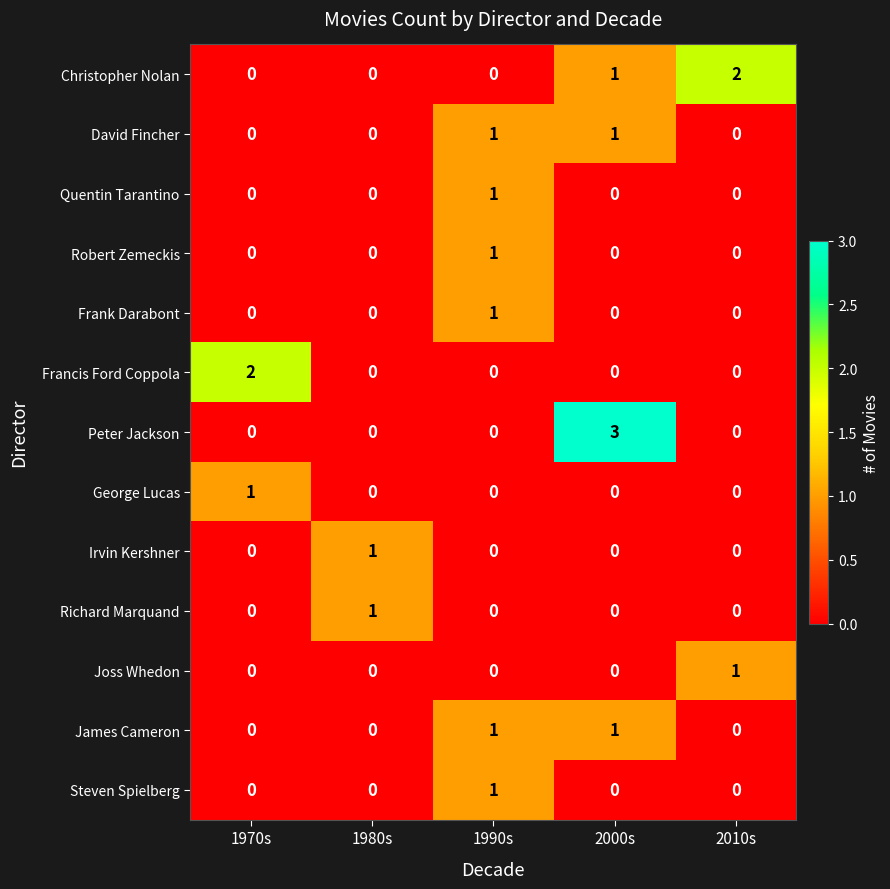

How many values in Quentin Tarantino are above zero?

1